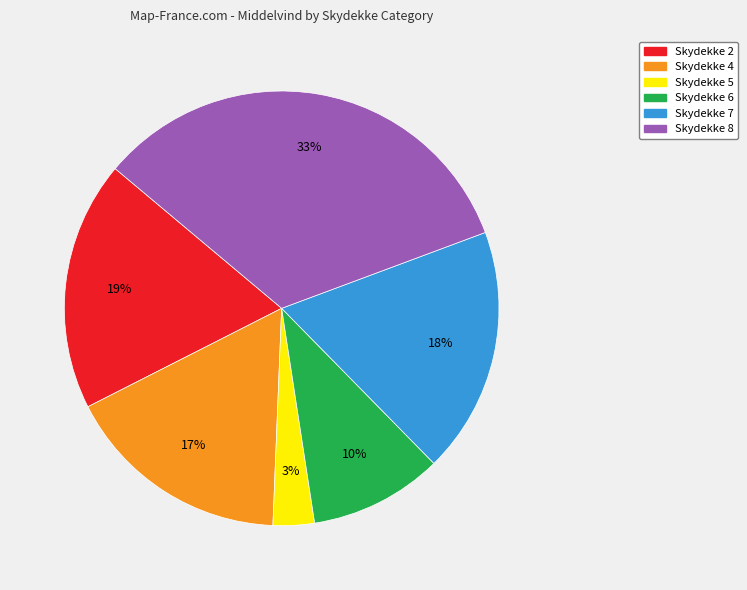

How many segments does this pie chart have?

6